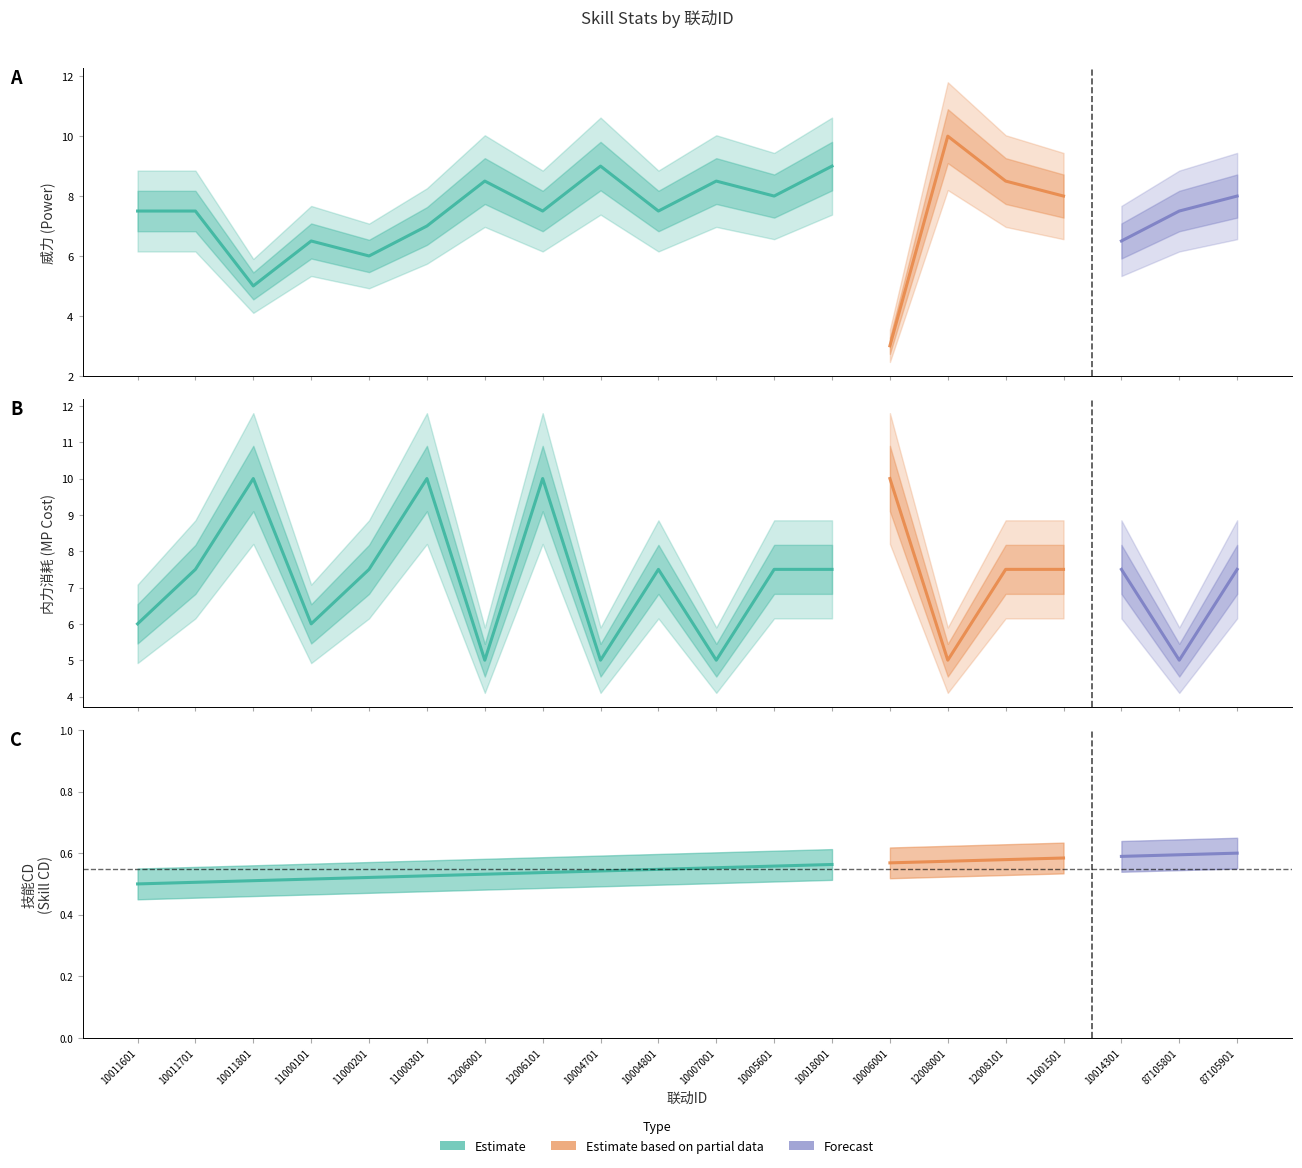

Rank the series by their maximum value, from highest to lowest.

威力, 内力消耗, 技能CD